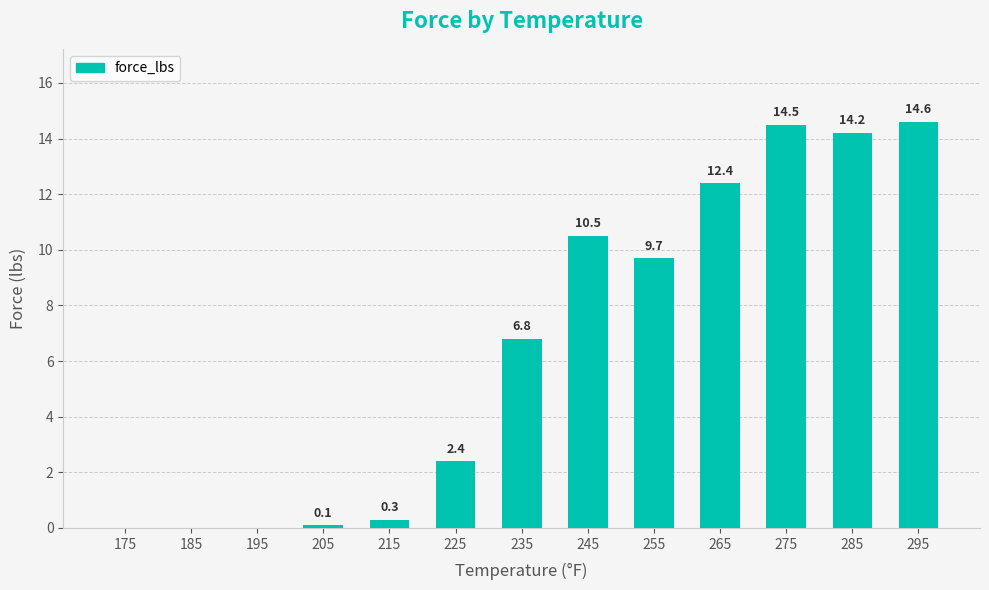

Reading right to left, extract all data points from this chart.

295=14.6	285=14.2	275=14.5	265=12.4	255=9.7	245=10.5	235=6.8	225=2.4	215=0.3	205=0.1	195=0.0	185=0.0	175=0.0